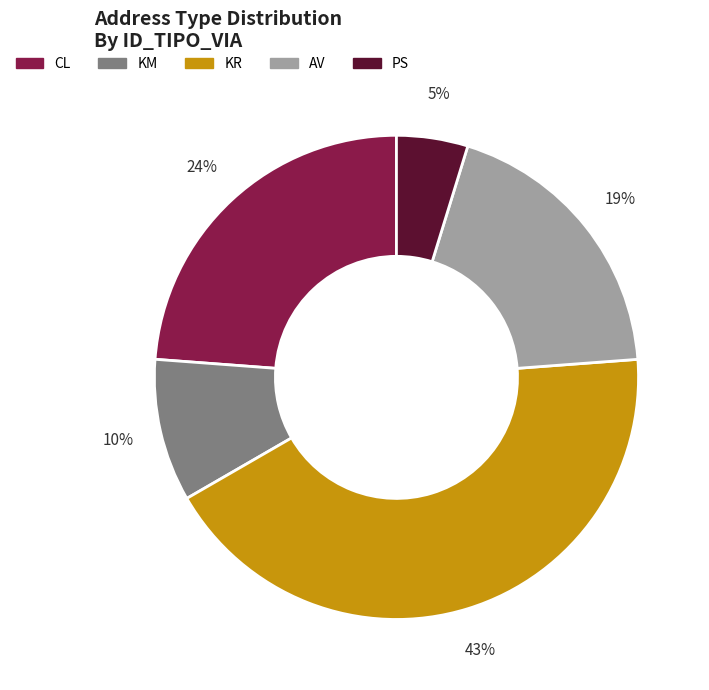

To the nearest percent, what portion does PS represent?

5%